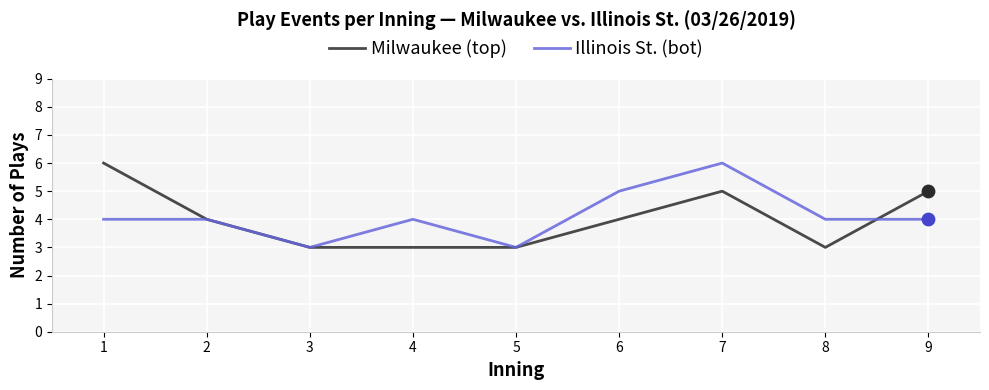

Between 1 and 4, which series saw the biggest shift?

Milwaukee (top)